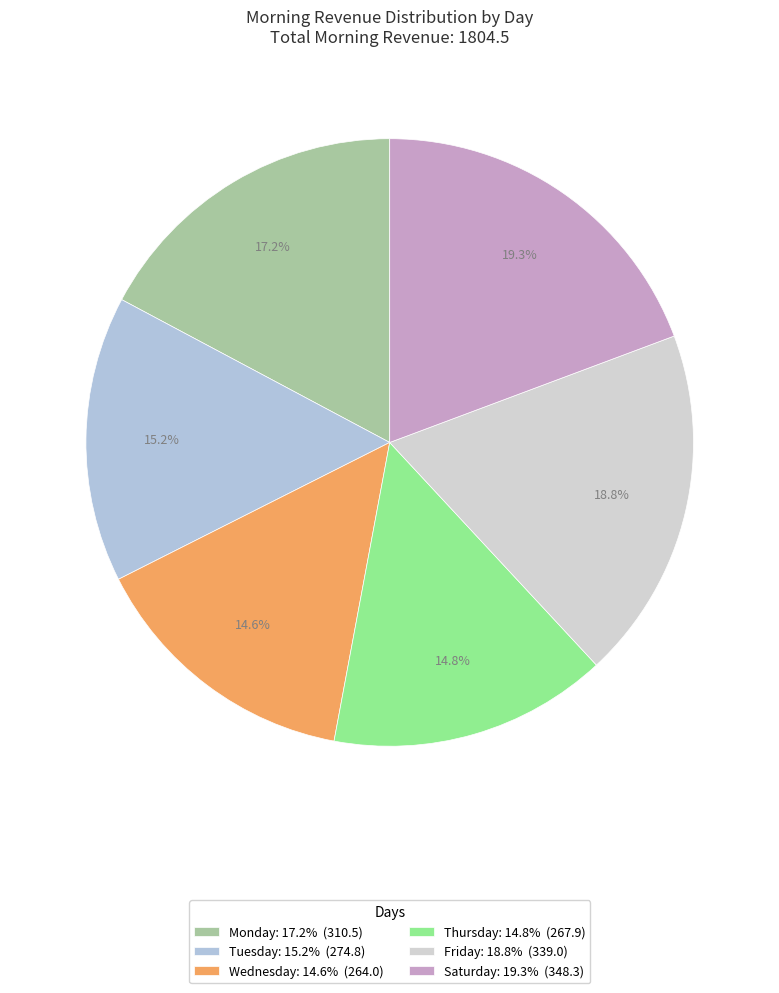

To the nearest percent, what is the average slice percentage?

17%